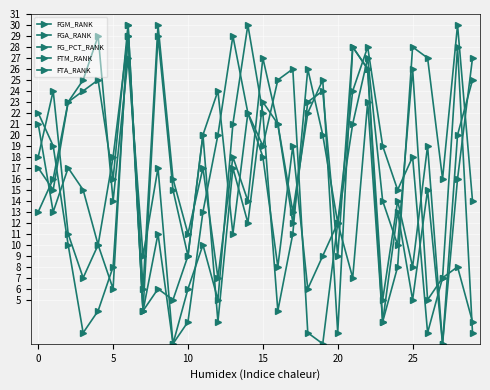

How many data points in FG_PCT_RANK are less than 16?

15